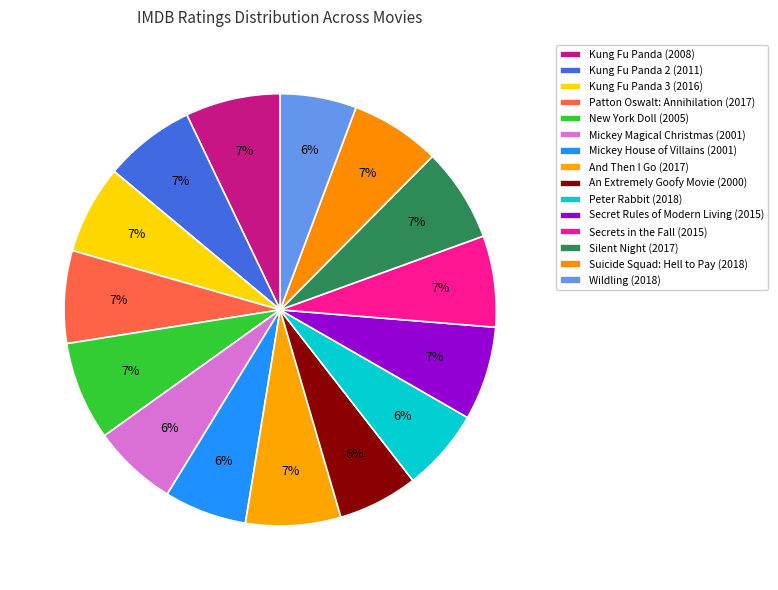

The Secrets in the Fall (2015) slice represents 1% of the pie. True or false?

False